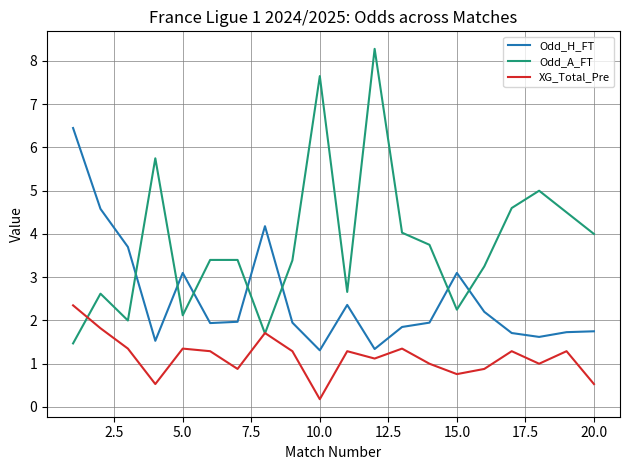

Which series ends up on top after the final intersection of Odd_H_FT and Odd_A_FT?

Odd_A_FT